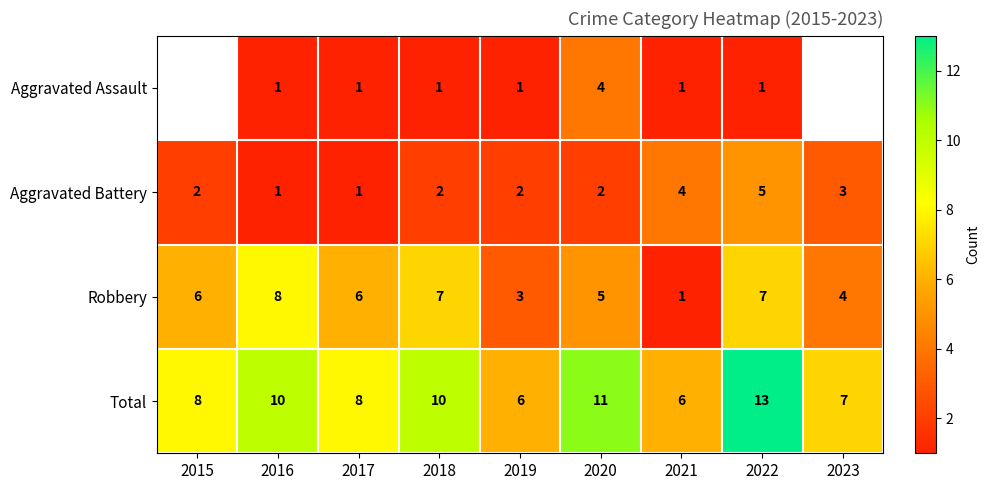

At which label is Aggravated Battery closest to 3?

2023